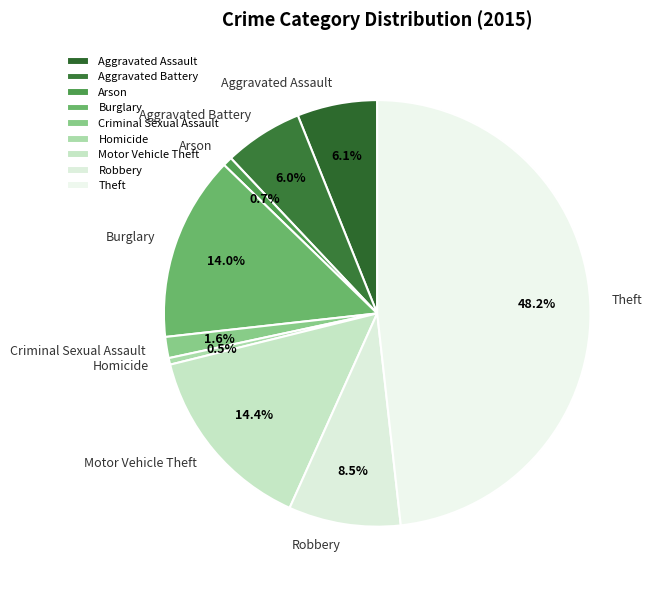

Combined, what portion of the pie is Homicide and Burglary?

14.5%